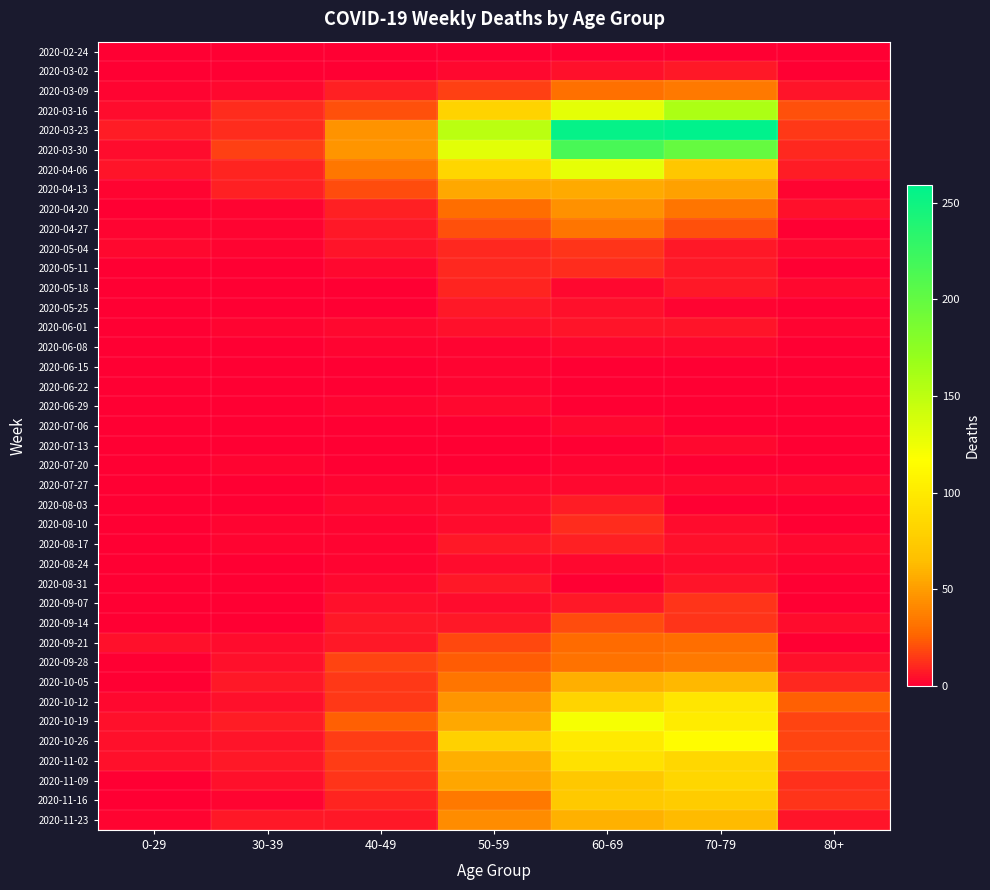

What is the total value across all series at 30-39?

138